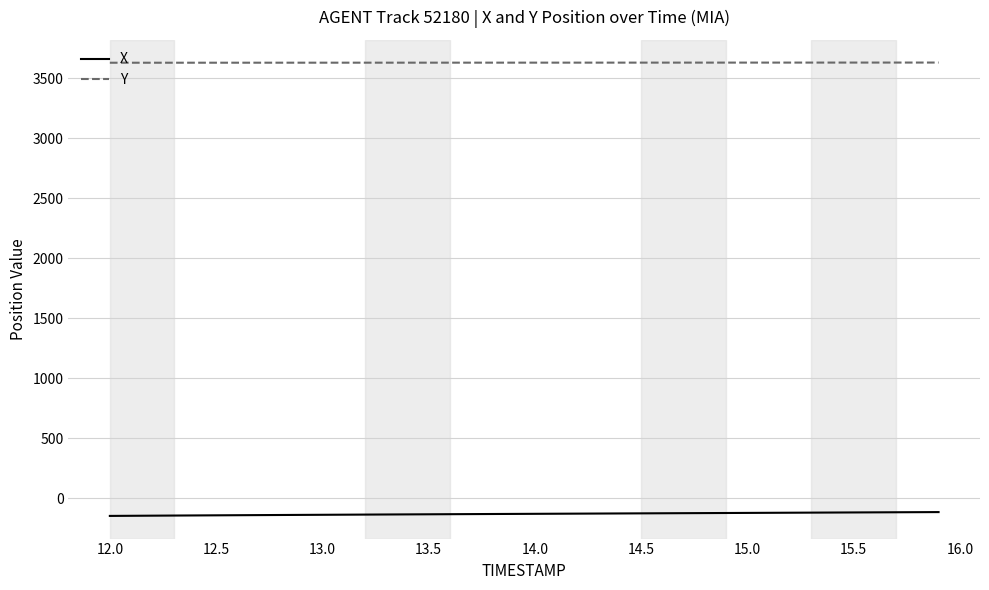

Rank the series by their maximum value, from highest to lowest.

Y, X